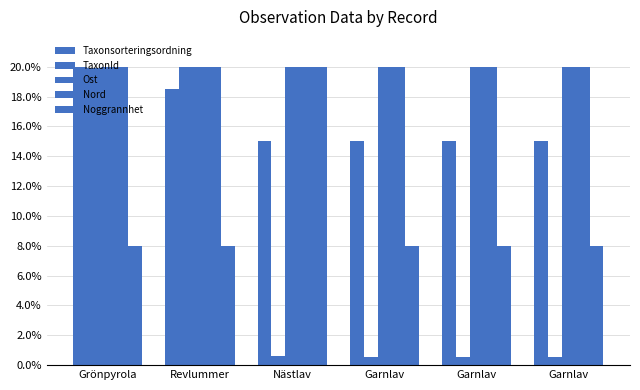

Which has a higher value, Nästlav or Grönpyrola?

Grönpyrola